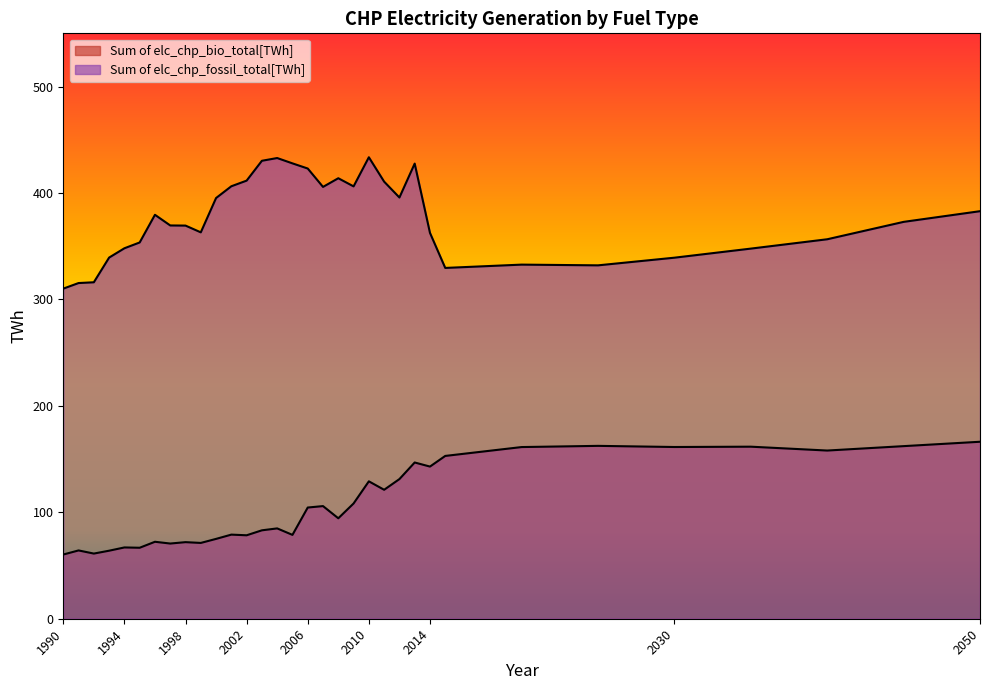

Read the Sum of elc_chp_bio_total[TWh] value at 2025.

162.4